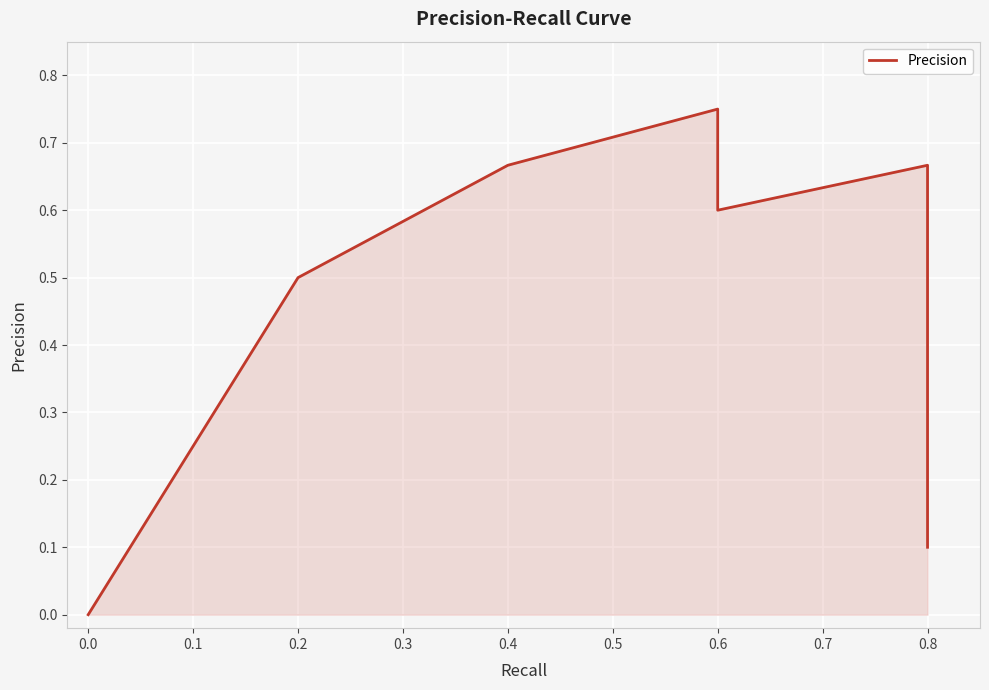

Which has a higher value, 0.8 or 0.6?

0.6